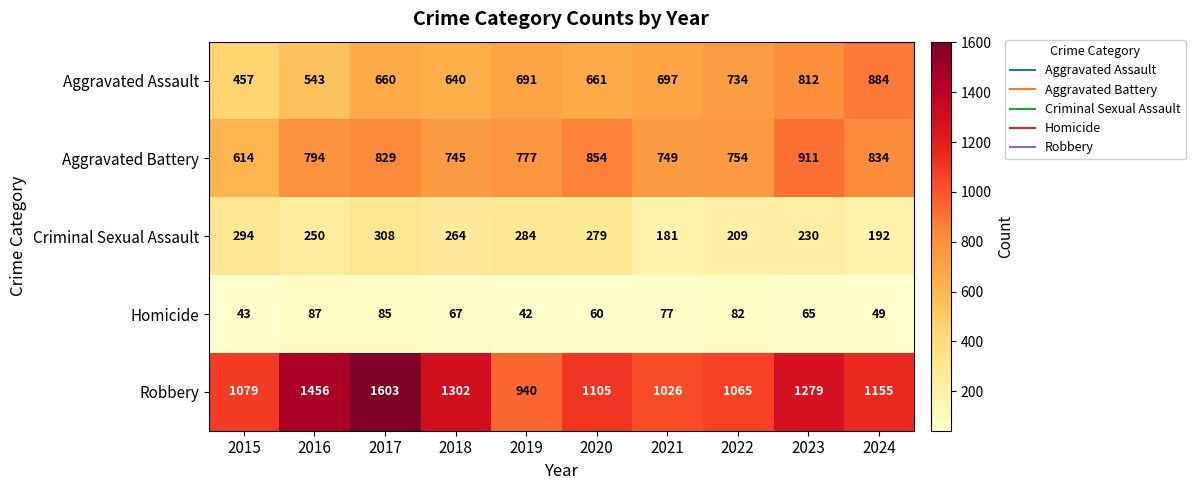

Which series has the widest spread of values?

Robbery